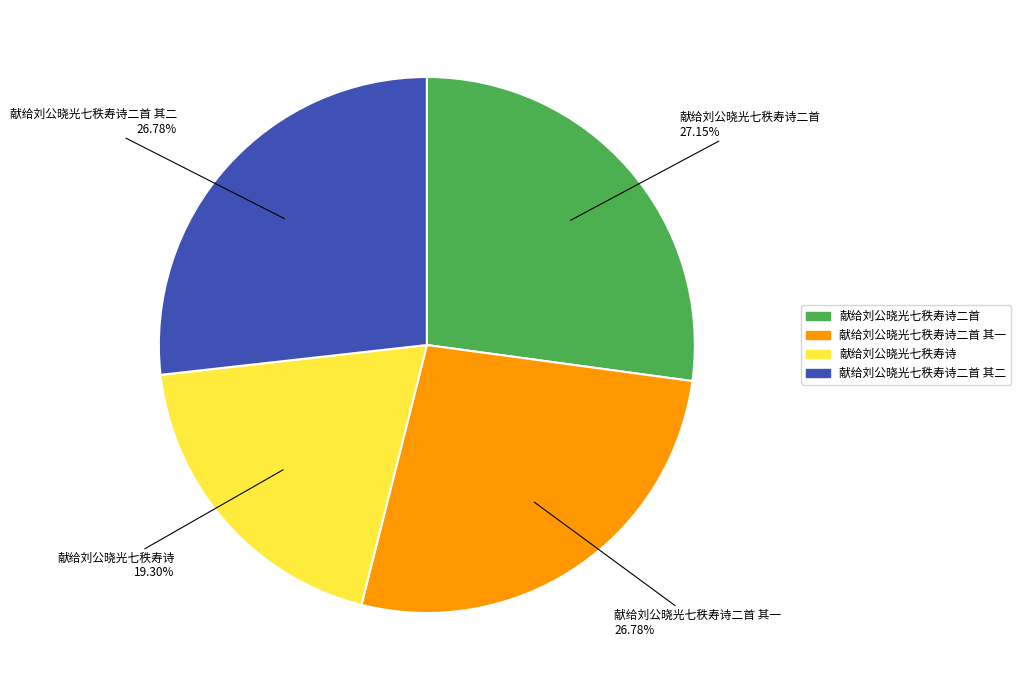

Does 献给刘公晓光七秩寿诗二首 其一 represent more than half of the total?

No